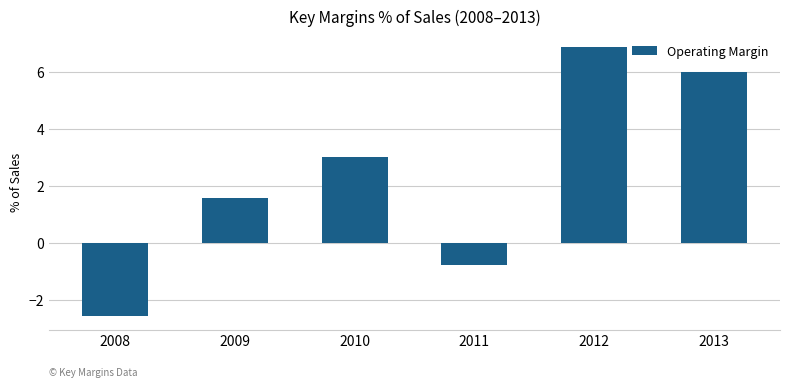

How many bars are there in total?

6